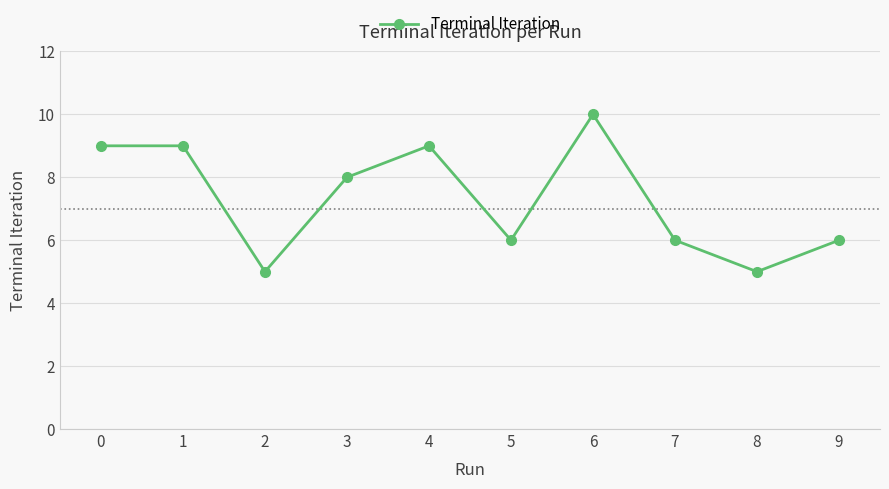

What is the minimum value shown in the chart?

5